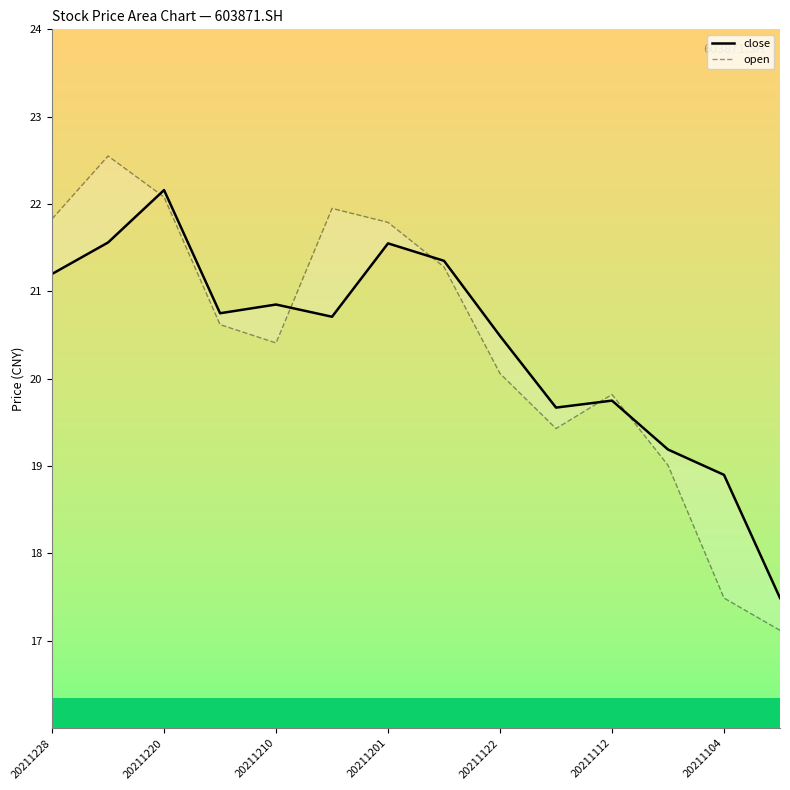

Which series ends up on top after the final intersection of open and close?

close